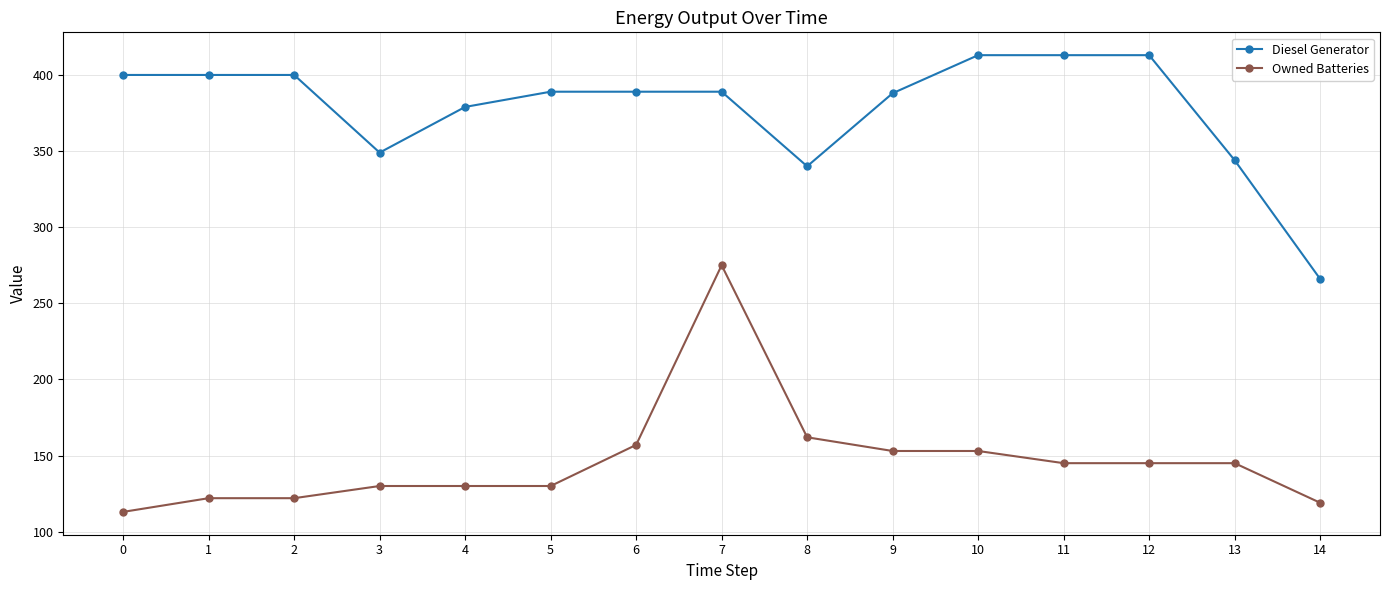

Does the chart have visible grid lines?

Yes